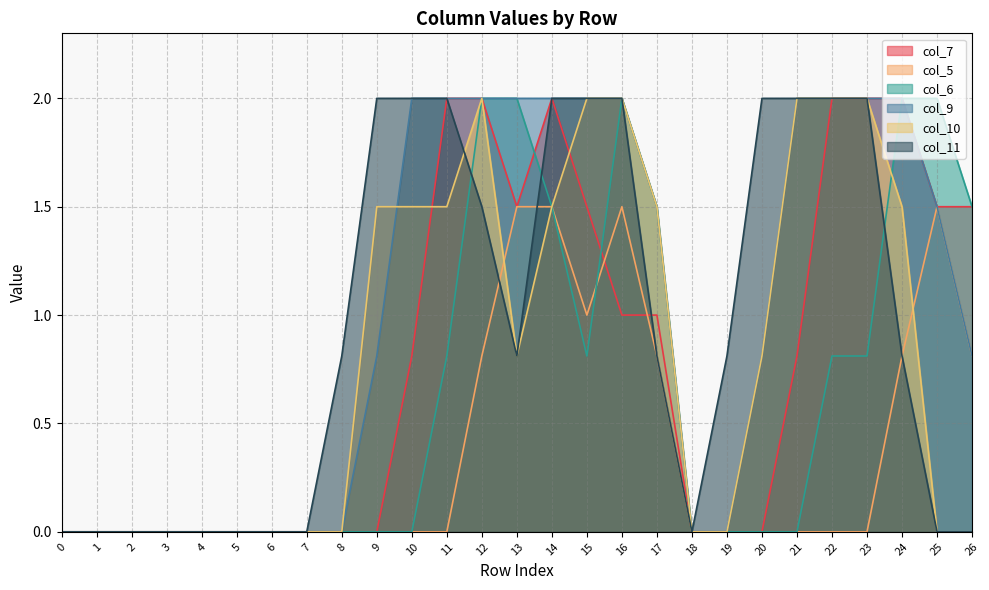

What is the maximum value for col_6?

2.0